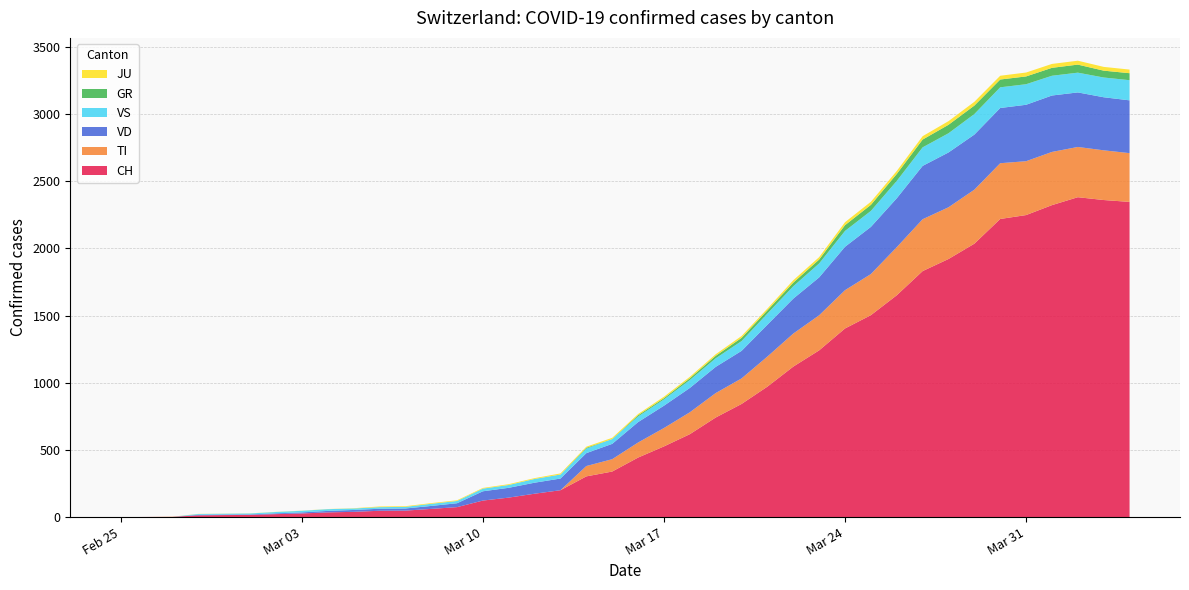

Reading right to left, list all the values displayed in this chart.

CH: 2346	2360	2381	2322	2248	2219	2035	1921	1831	1651	1503	1404	1241	1120	971	842	741	617	526	443	339	303	200	174	145	123	74	61	48	47	39	35	27	22	16	15	13	2	1	0
TI: 363	370	374	396	401	415	402	385	386	358	306	285	261	246	224	190	182	163	137	112	92	77	0	0	0	0	0	0	0	0	0	0	0	0	0	0	0	0	0	0
GR: 52	51	60	59	58	58	63	63	58	52	45	43	29	27	24	24	18	13	9	9	0	6	0	0	0	0	0	0	0	0	0	0	0	0	0	0	0	0	0	0
JU: 27	28	29	29	29	28	28	27	25	22	23	22	18	18	13	14	12	11	11	9	9	8	8	6	6	5	5	5	5	5	2	1	1	1	1	1	1	1	0	0
VS: 150	147	147	147	153	154	153	143	138	129	119	118	104	92	83	73	64	59	47	42	36	34	30	28	21	20	17	16	12	12	11	13	12	10	7	6	6	0	0	0
VD: 393	395	406	420	420	411	410	408	397	364	351	323	282	260	237	205	195	181	166	152	114	96	87	82	73	69	29	22	16	15	14	11	8	6	4	4	4	0	0	0